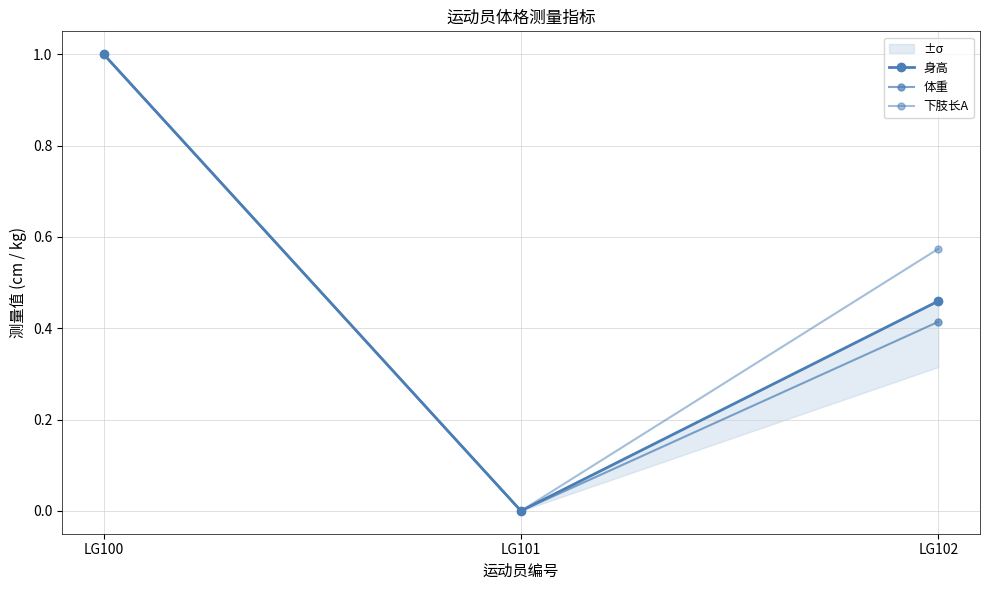

Where is 下肢长A nearest to the value 0?

LG101